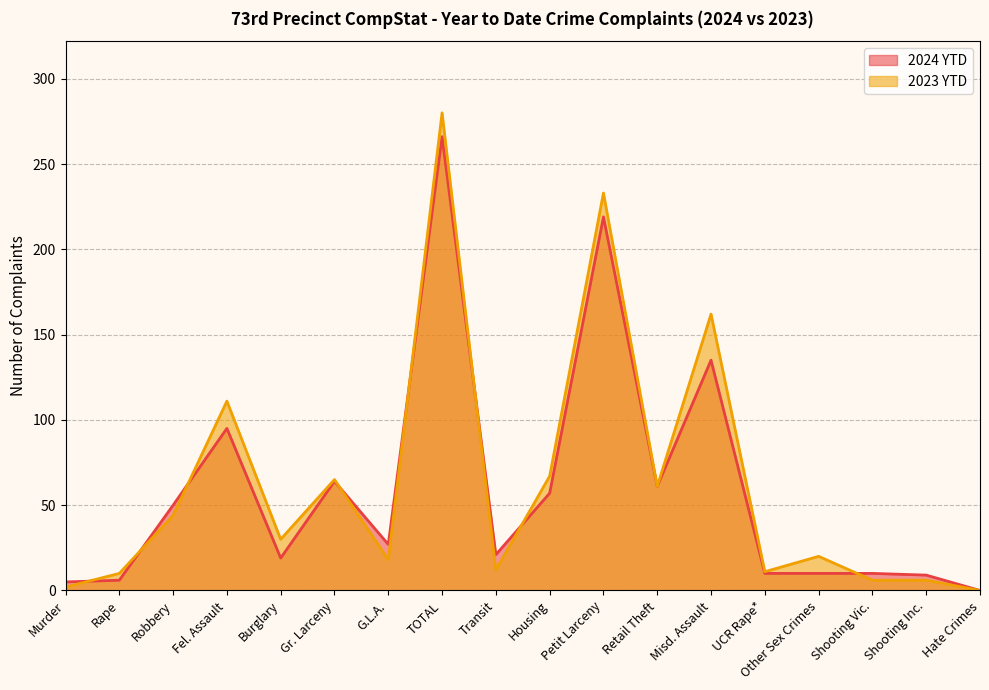

At which category does 2023 YTD reach its first local peak?

Fel. Assault